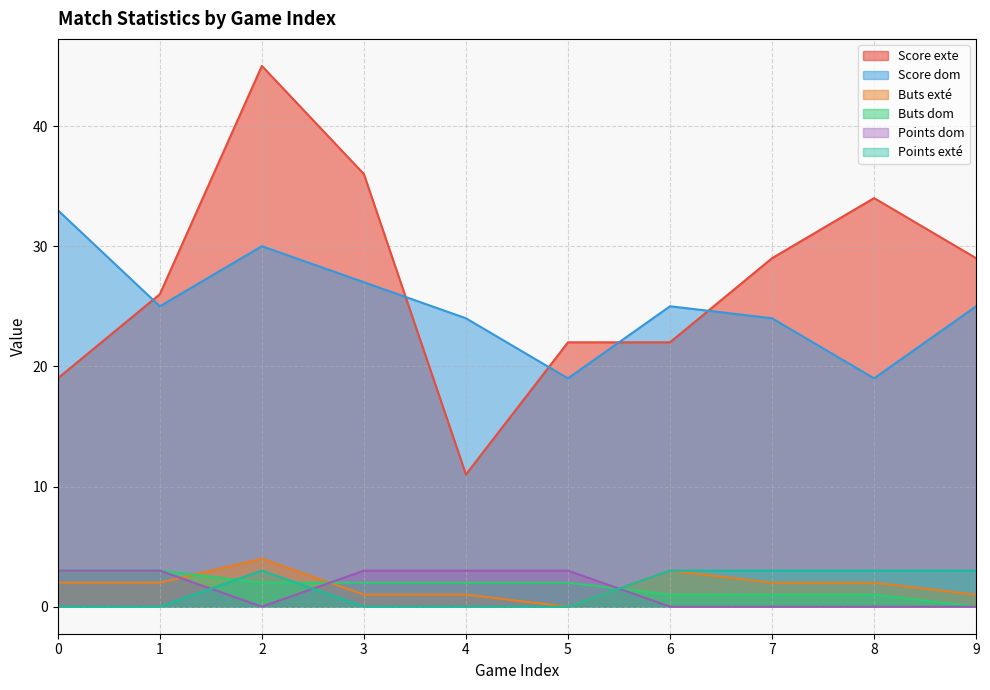

How many Points exté values are between 0 and 3?

10